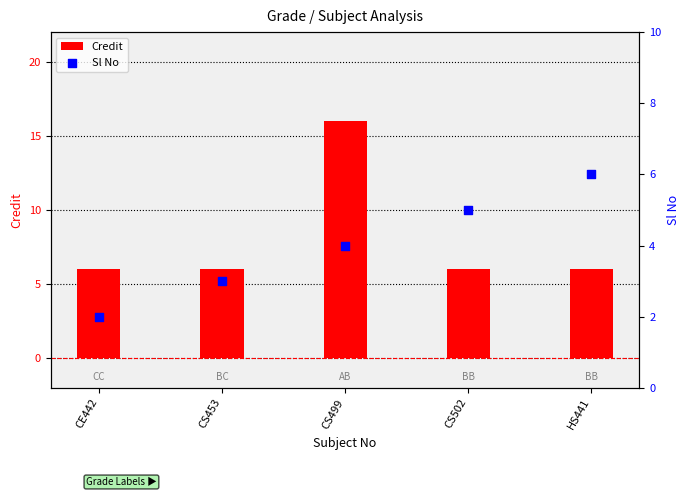

Which series has the widest spread of Y values?

Credit